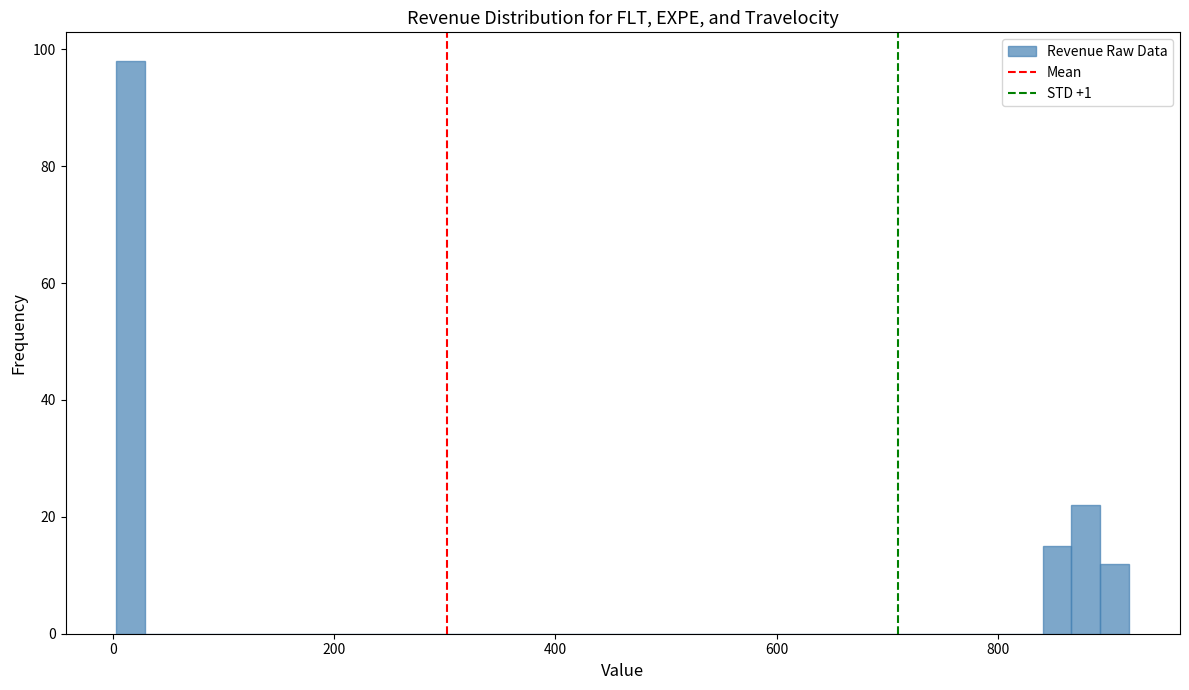

Around what value on the x-axis is the tallest bar? Give the approximate position of its centre, as read against the axis.

20